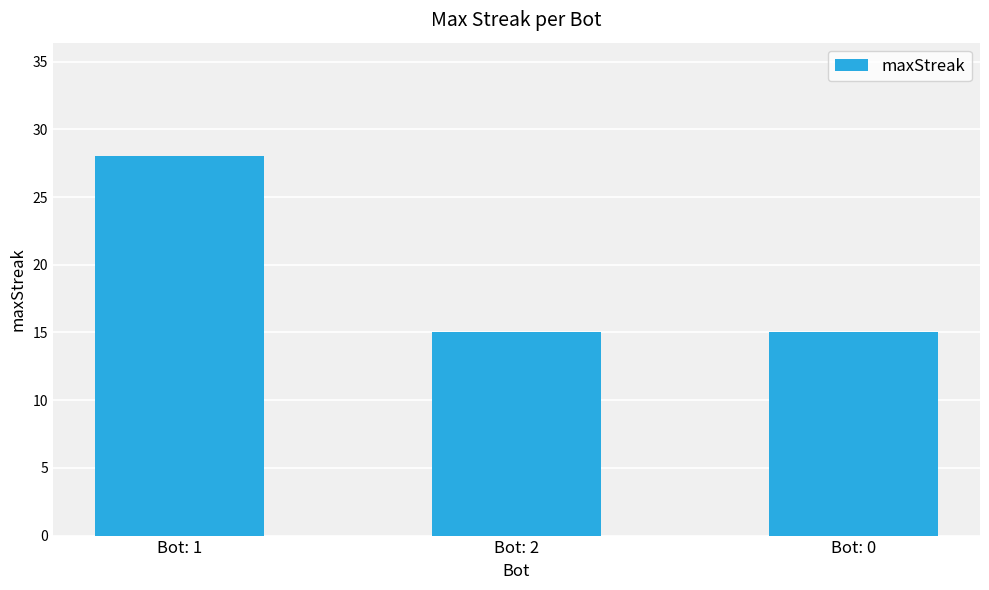

What value does the data have at Bot: 0, to the nearest 5?

15